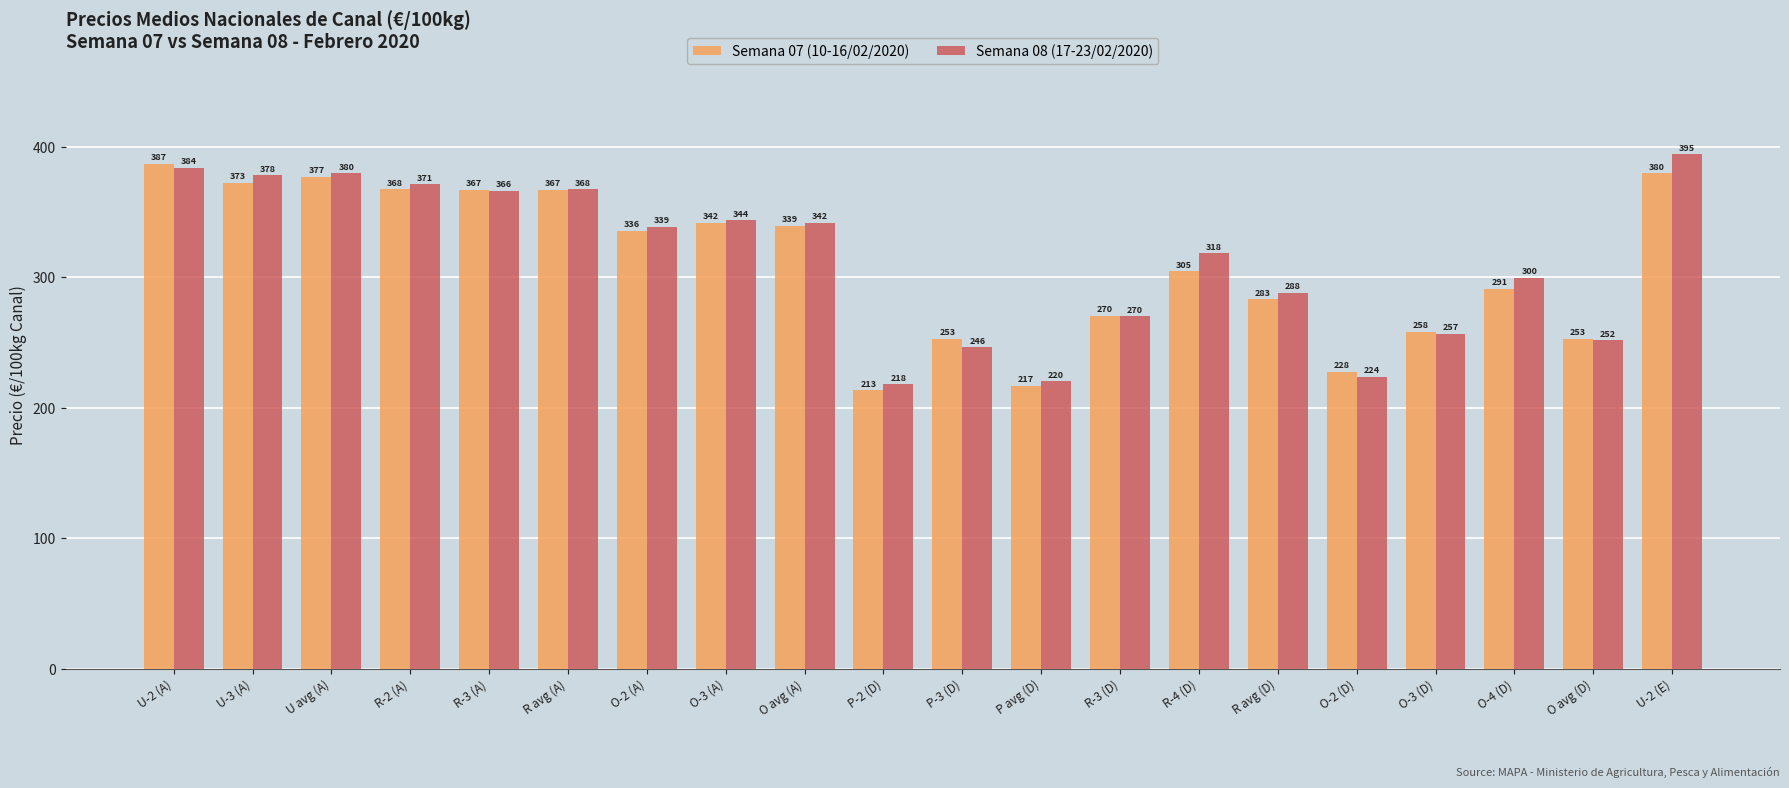

What is the value of the Semana 08 (17-23/02/2020) bar at the 14th from the left?

318.3